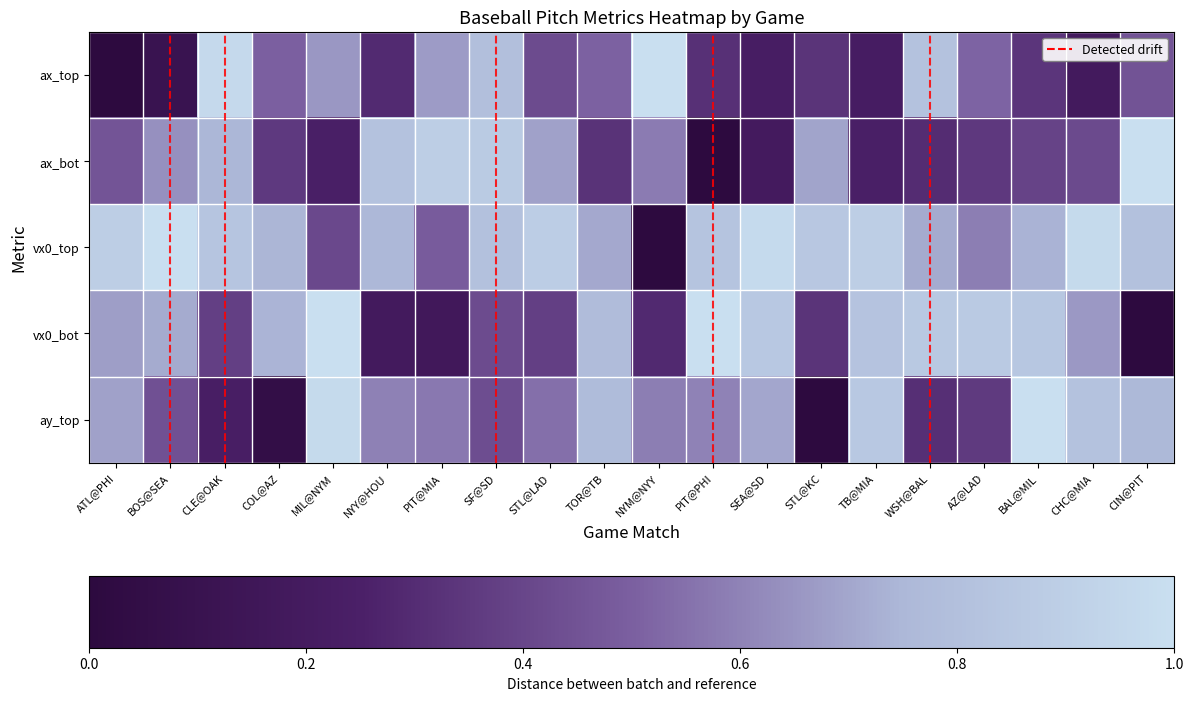

At how many categories does at least one series exceed 0?

20